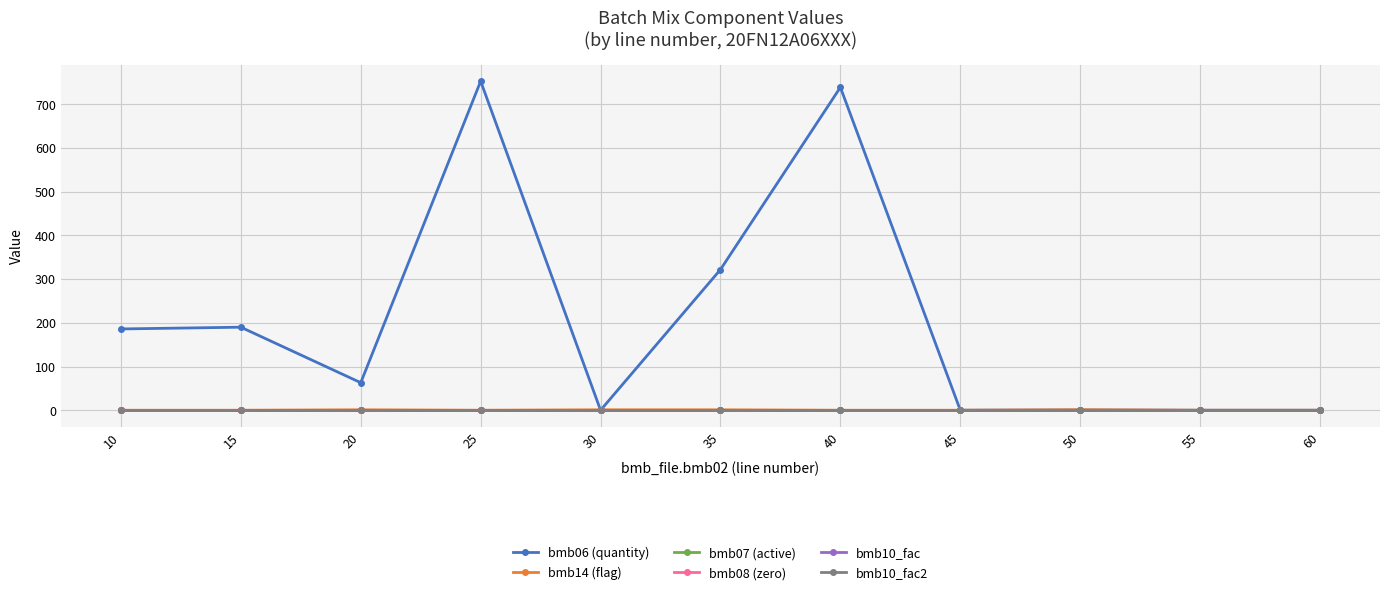

True or false: bmb10_fac2 and bmb07 (active) intersect in this chart.

False